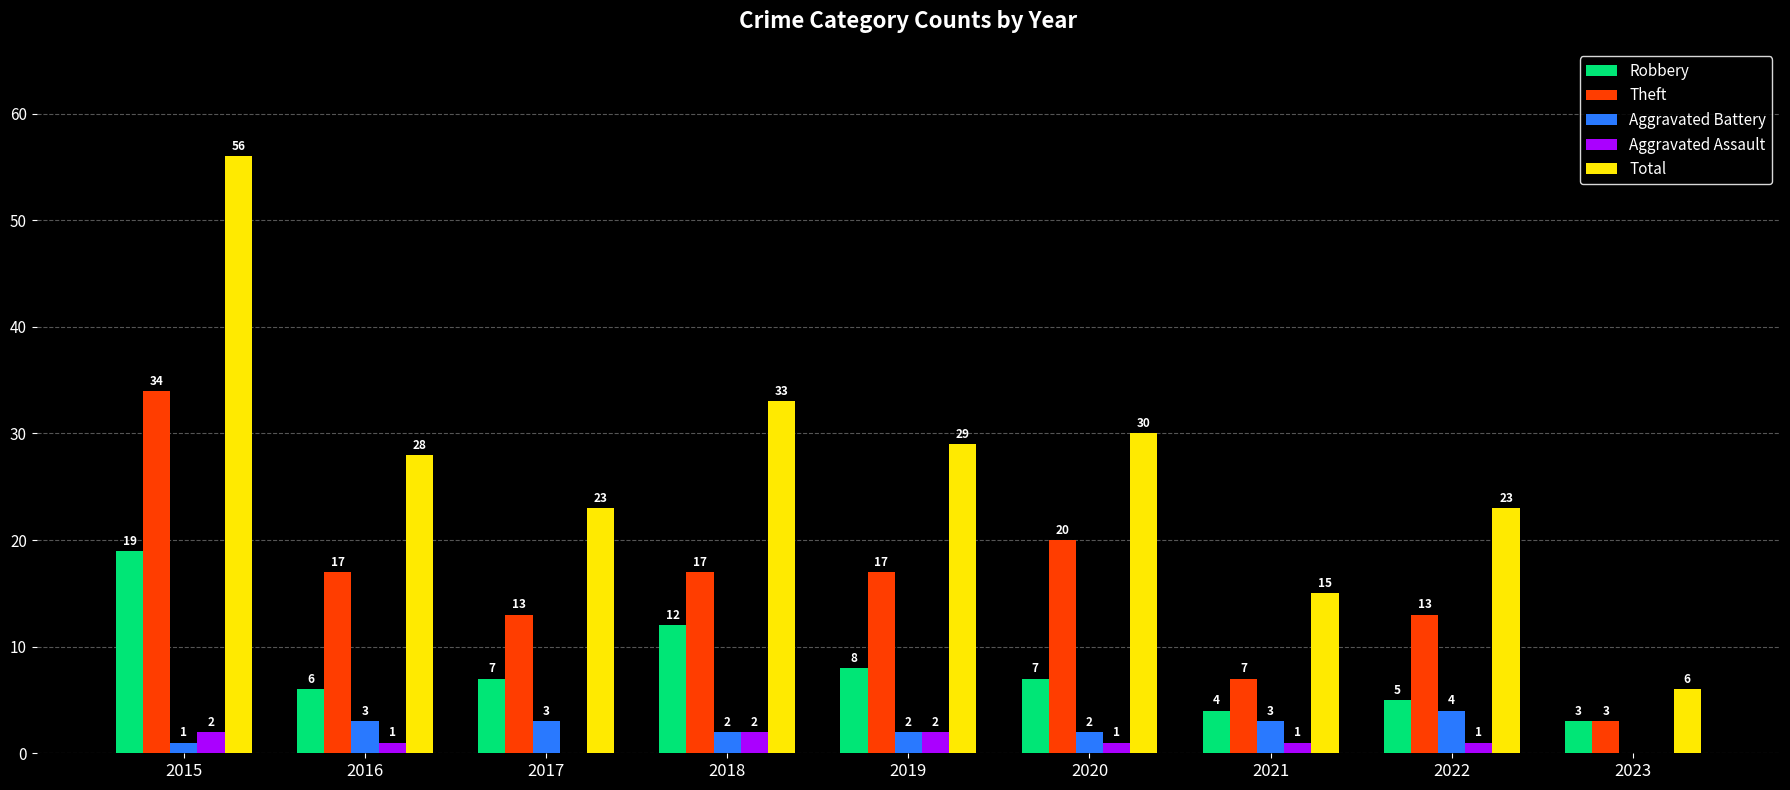

What is the sum of all Total values?

243